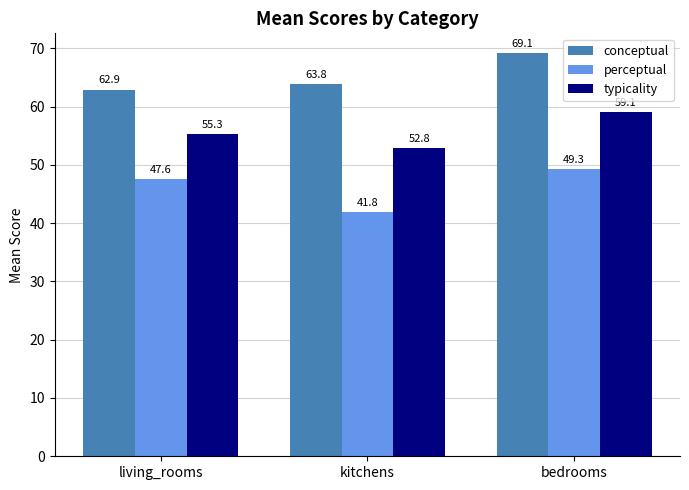

Between kitchens and bedrooms, which series saw the biggest shift?

perceptual